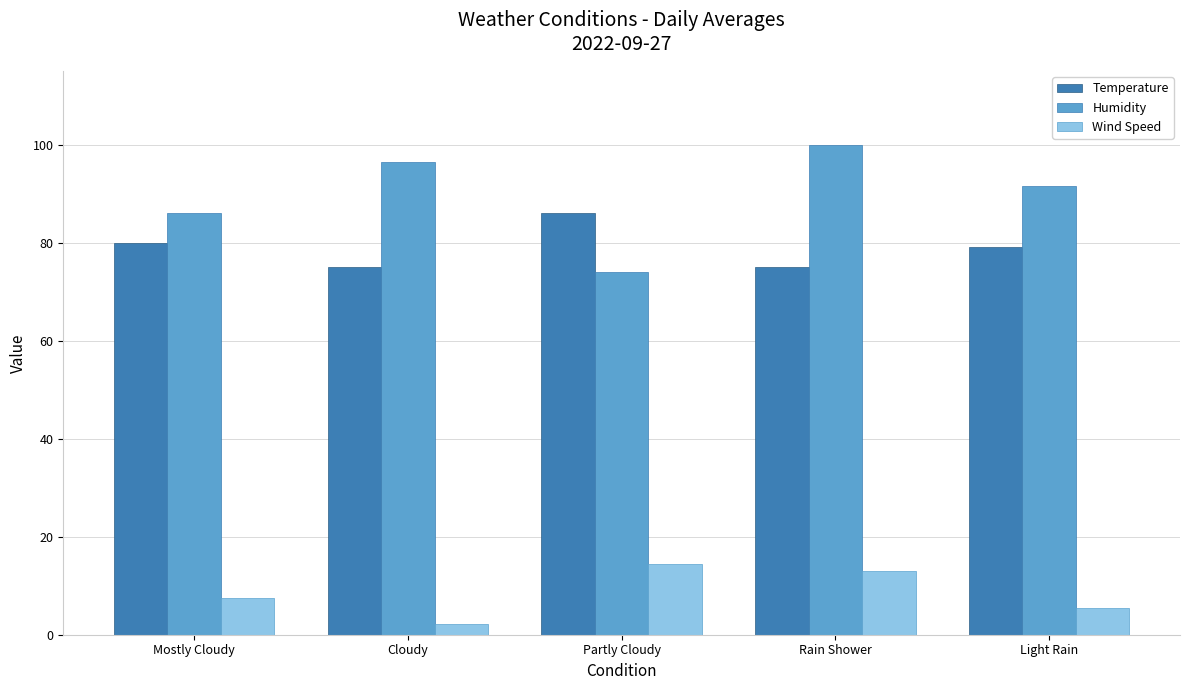

Which series has the largest total across all categories?

Humidity